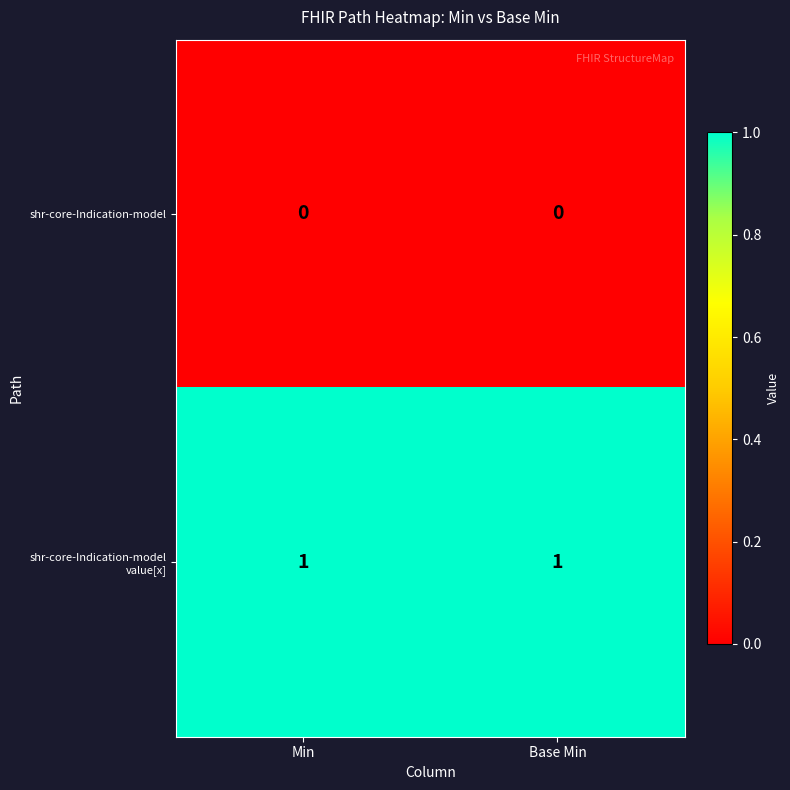

The value of shr-core-Indication-model at Min is 0. True or false?

True